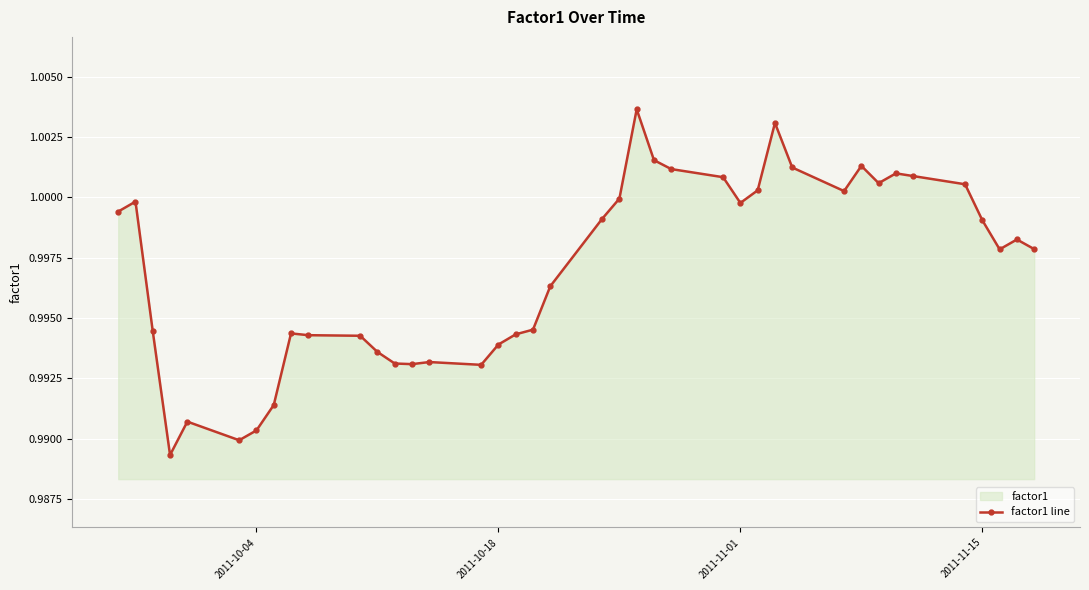

The value at 2011-11-01 is 0.6. True or false?

False